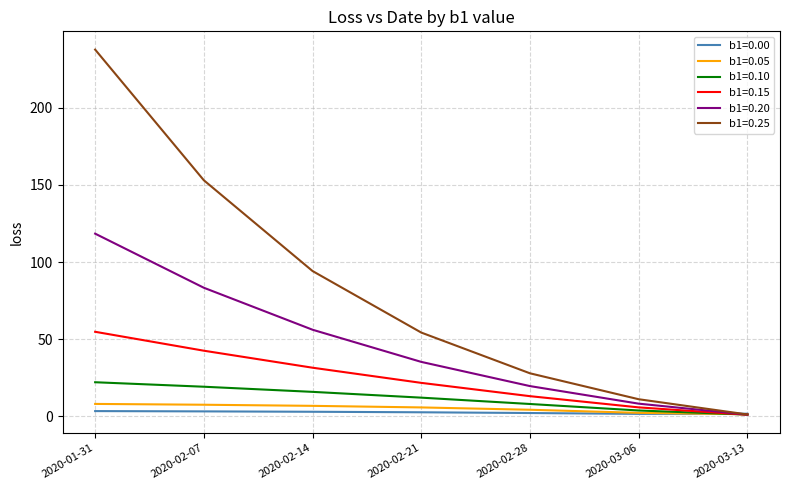

What is the smallest value displayed?

1.1